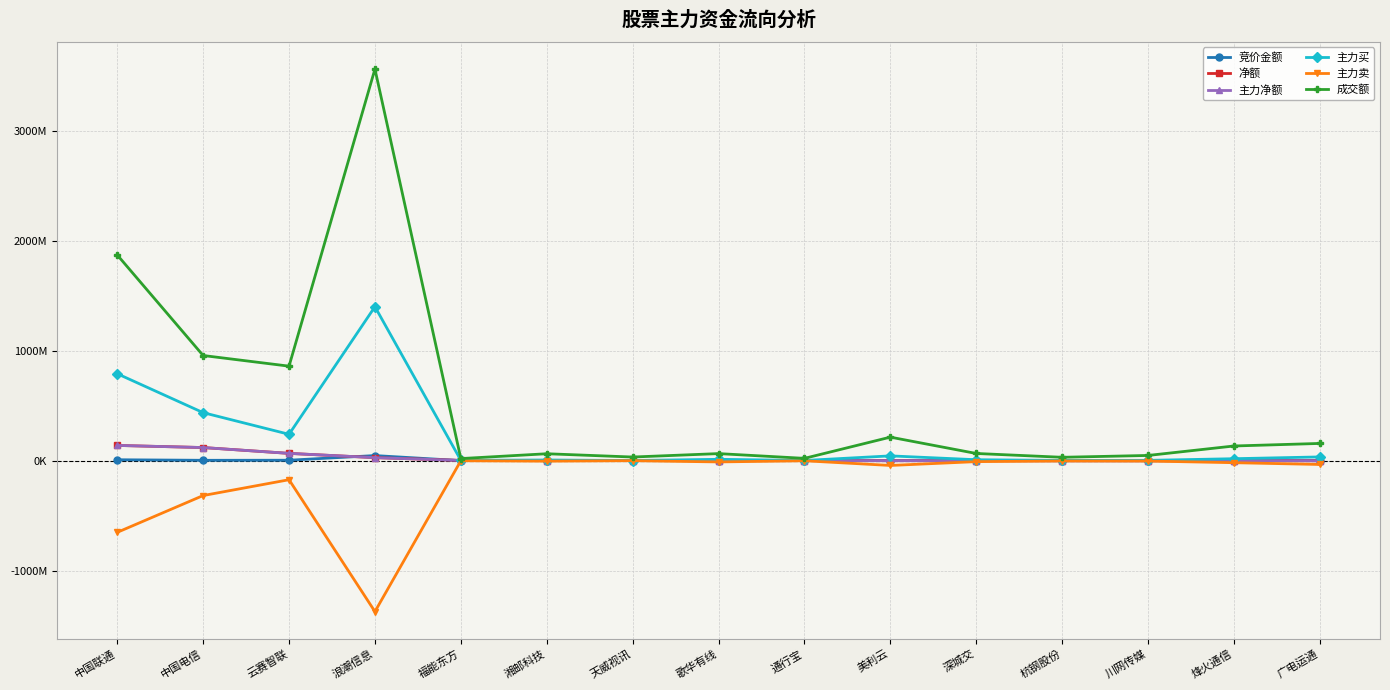

Is this an area chart (filled region under the line)?

No